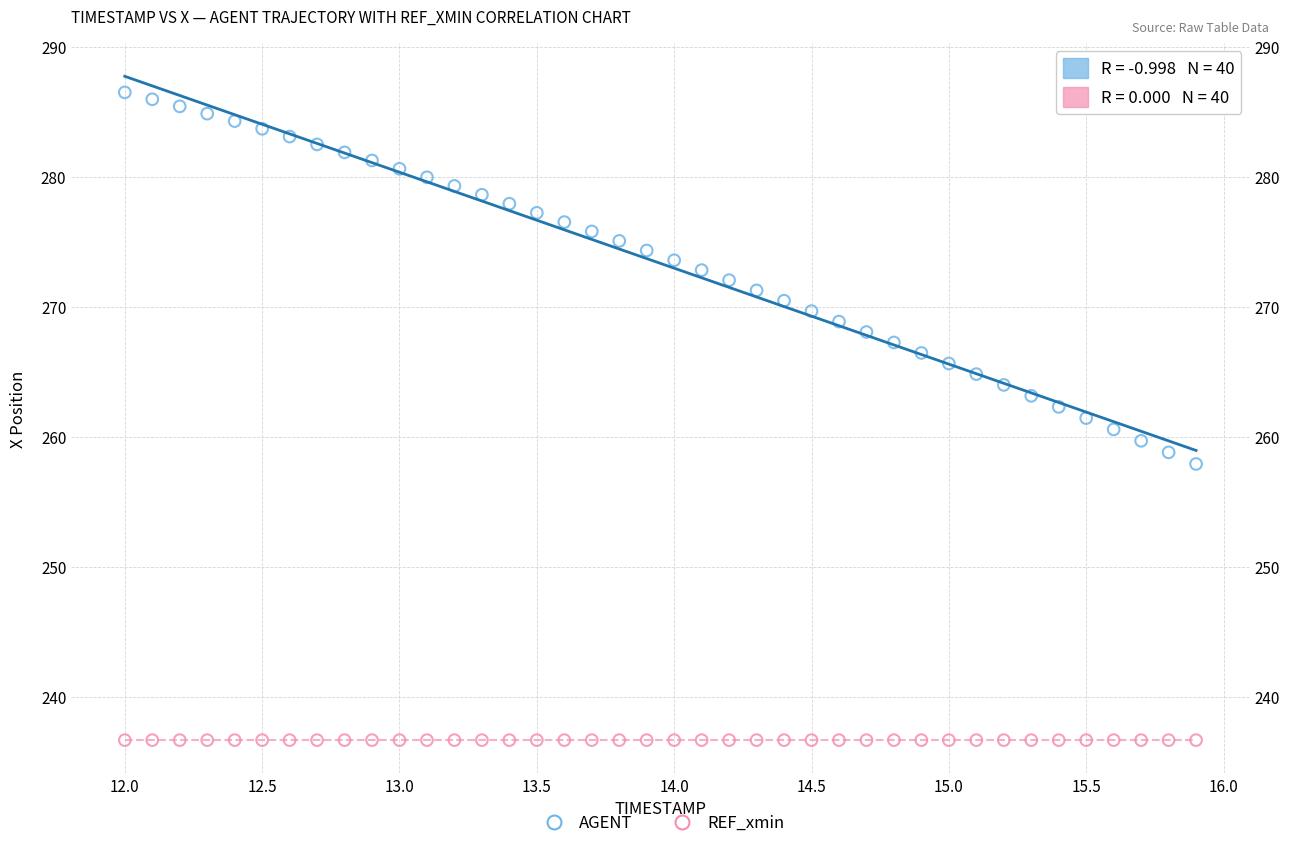

Which series reaches the minimum Y coordinate?

REF_xmin